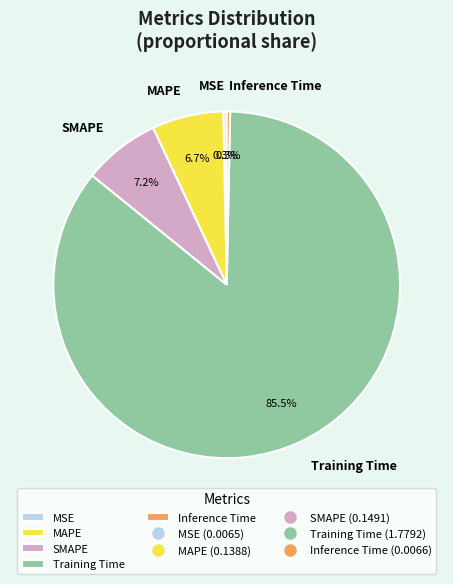

Do SMAPE and MAPE together represent more than half of the pie?

No